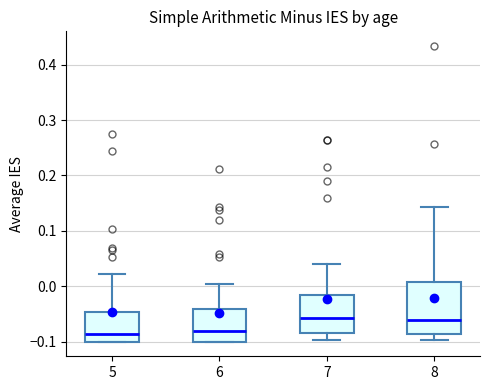

Which box is the tallest, from its lower edge to its upper edge?

8